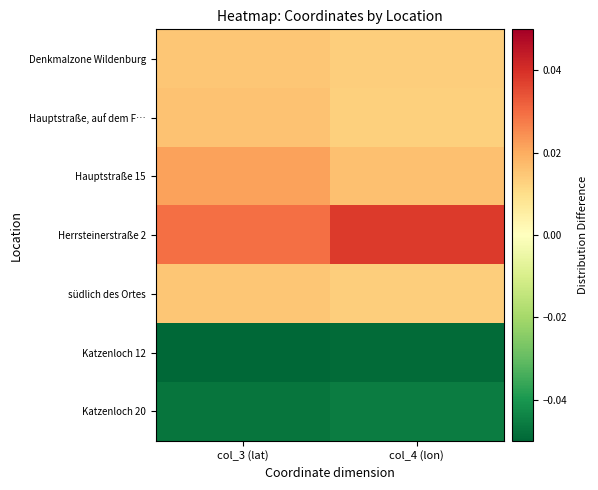

Rank the series at col_3 (lat) from highest to lowest value.

Herrsteinerstraße 2, Hauptstraße 15, Hauptstraße, auf dem F…, Denkmalzone Wildenburg, südlich des Ortes, Katzenloch 20, Katzenloch 12